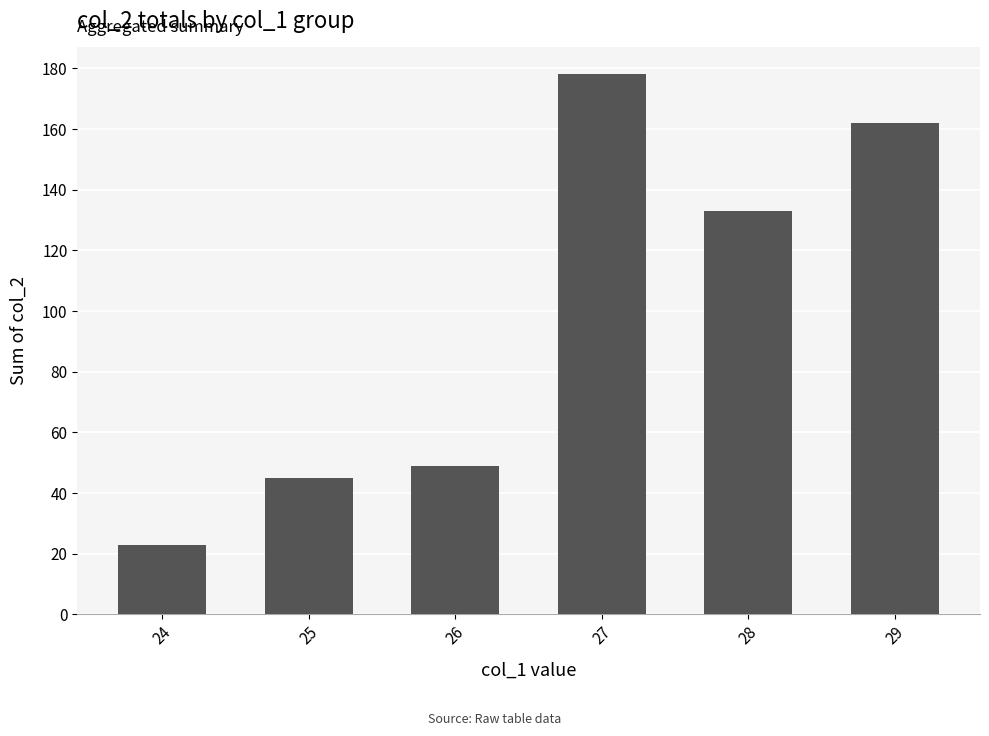

What is the difference between the values at 26 and 29?

113